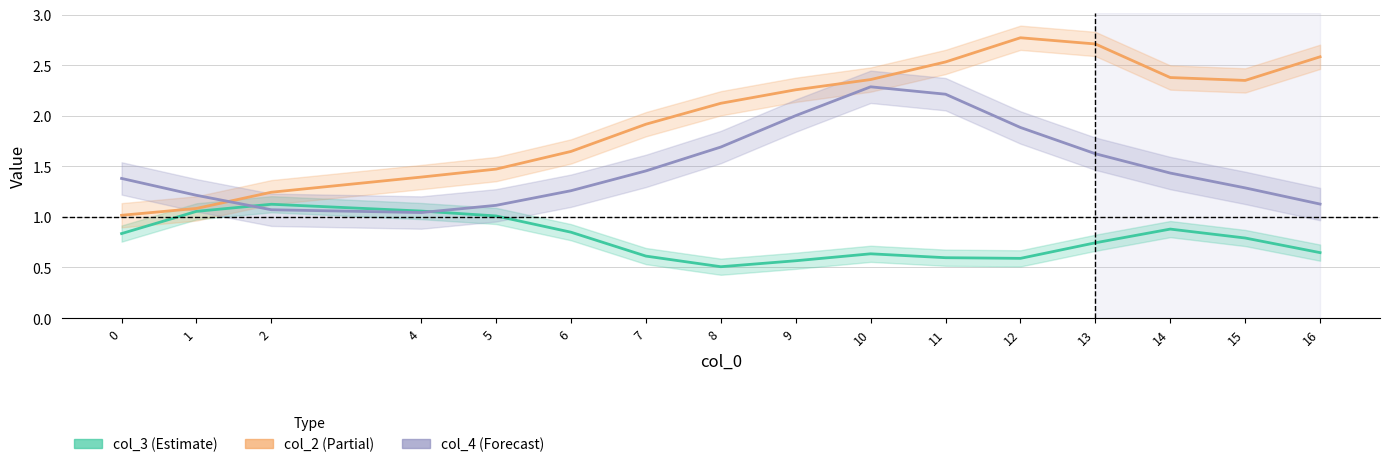

Between which two adjacent categories do col_3_mean and col_4_mean first intersect?

1 and 2